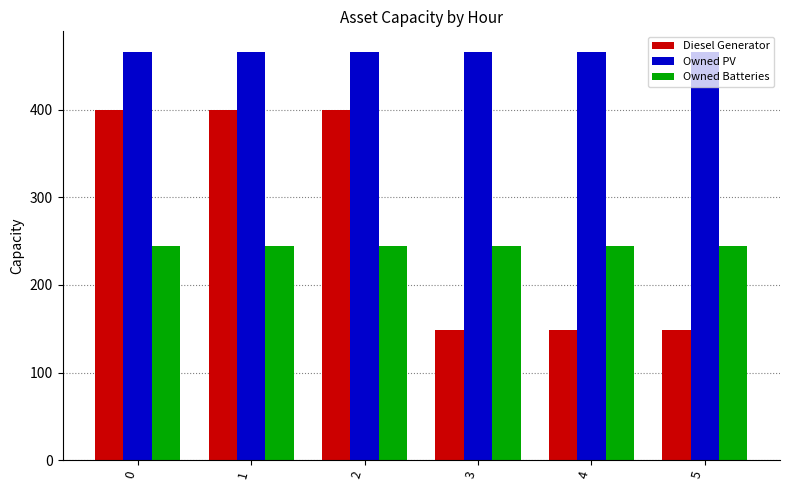

Rank the series at 3 from highest to lowest value.

Owned PV, Owned Batteries, Diesel Generator